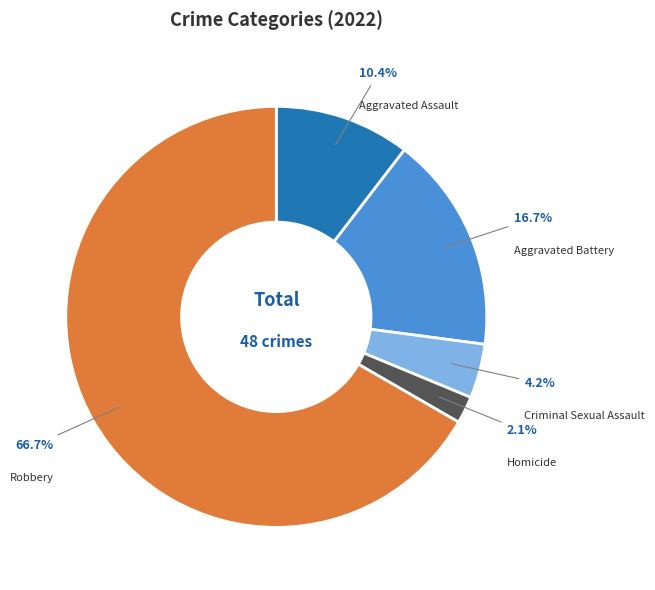

Is Aggravated Assault the majority of the pie?

No